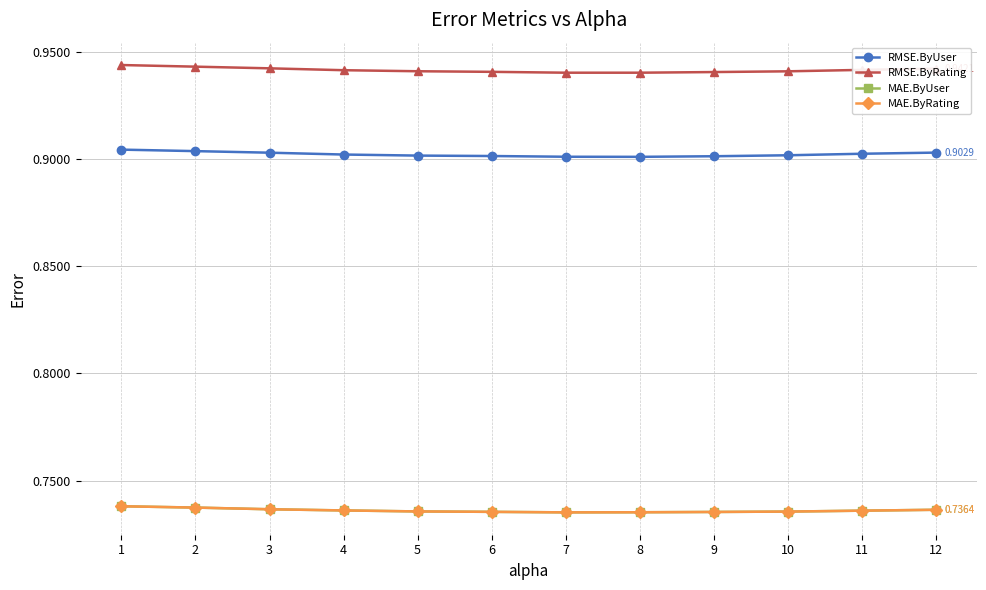

How many interior local valleys does the MAE.ByUser series have?

1